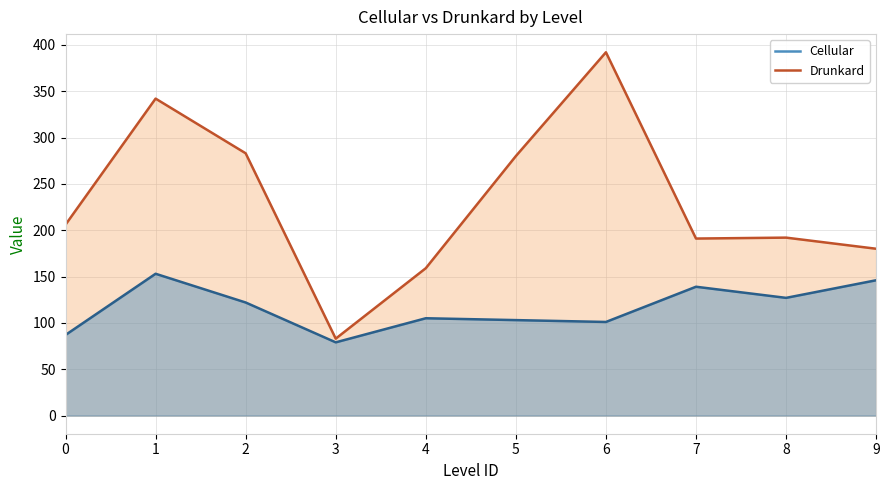

Reading right to left, list all the values displayed in this chart.

Cellular: 9=146	8=127	7=139	6=101	5=103	4=105	3=79	2=122	1=153	0=87
Drunkard: 9=180	8=192	7=191	6=392	5=280	4=159	3=83	2=283	1=342	0=206